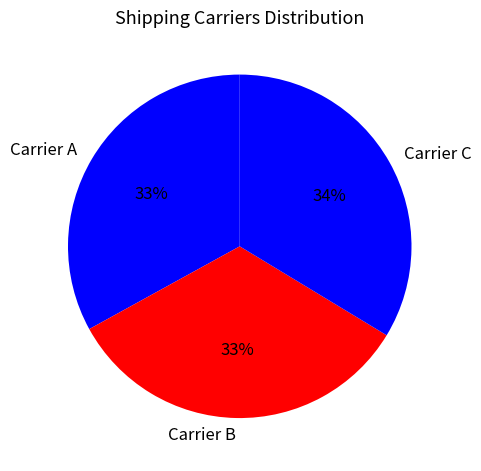

The Carrier B slice represents 25% of the pie. True or false?

False